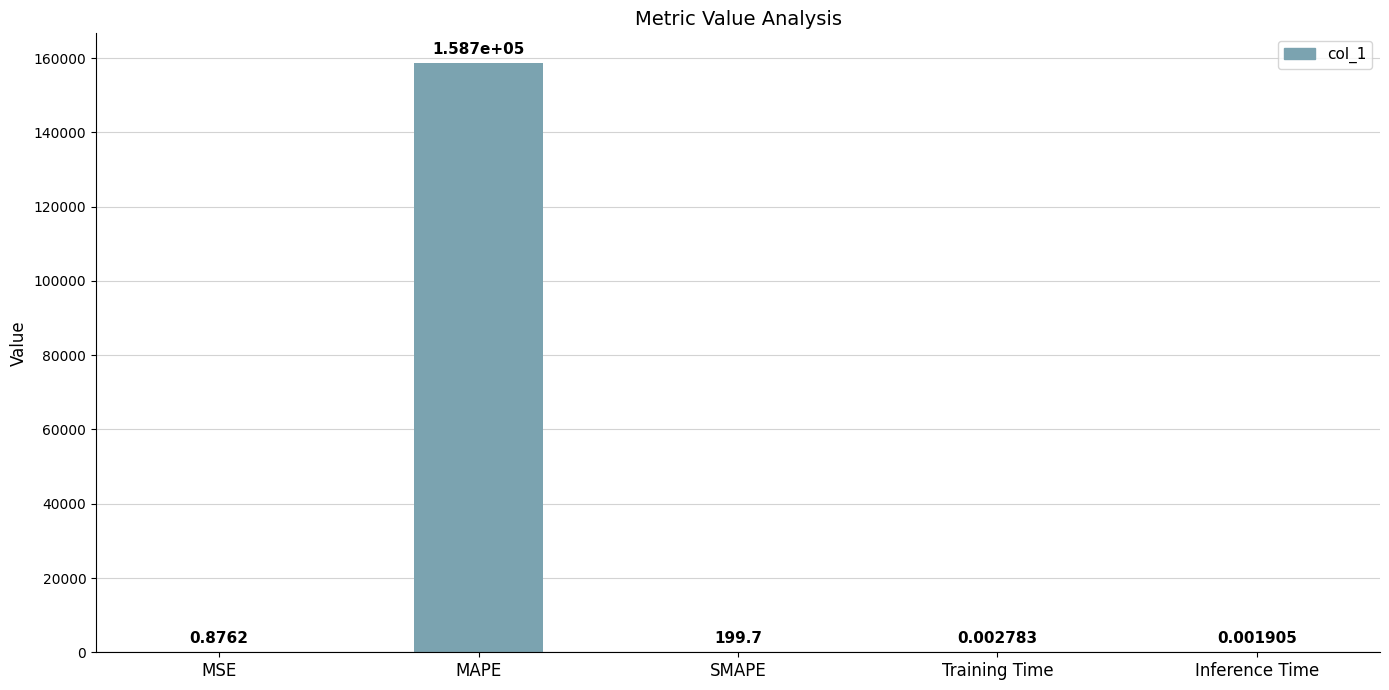

True or false: the data shows 259860.1 at MAPE.

False